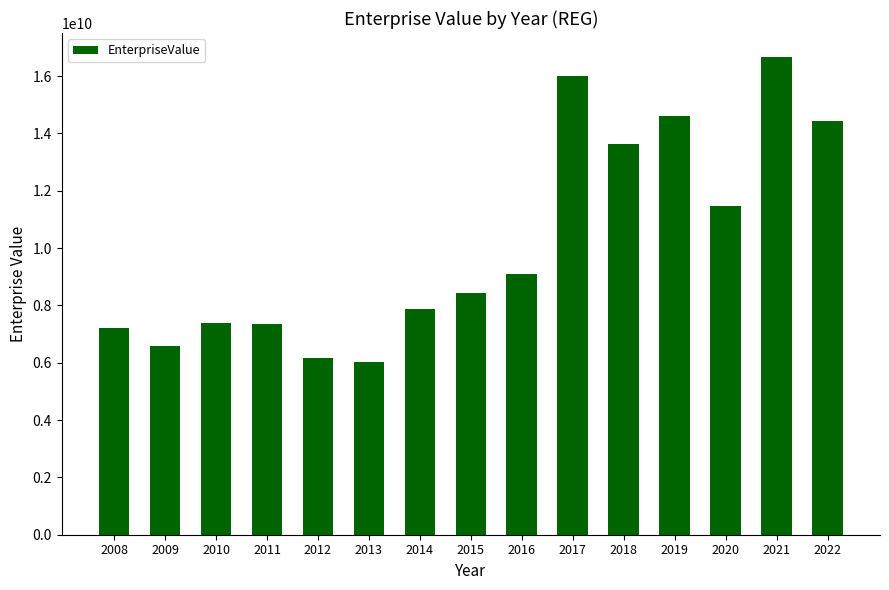

Where is the data nearest to the value 11349377054?

2020